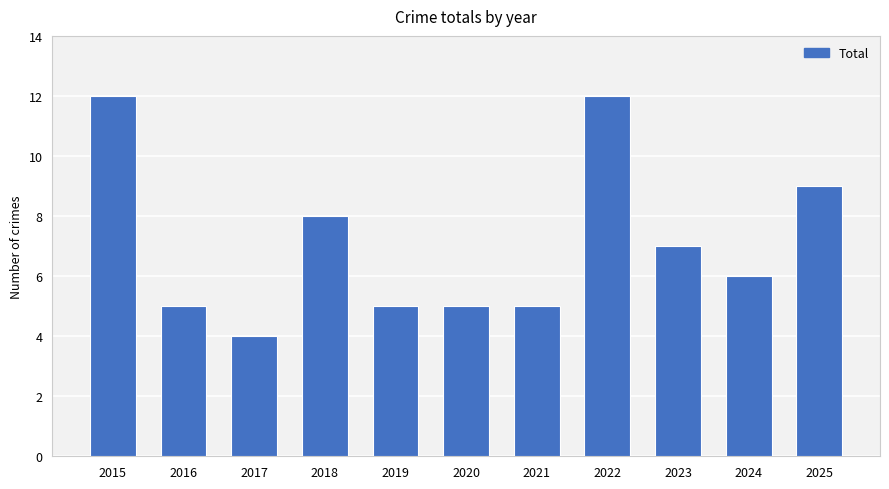

What is the maximum value shown in the chart?

12